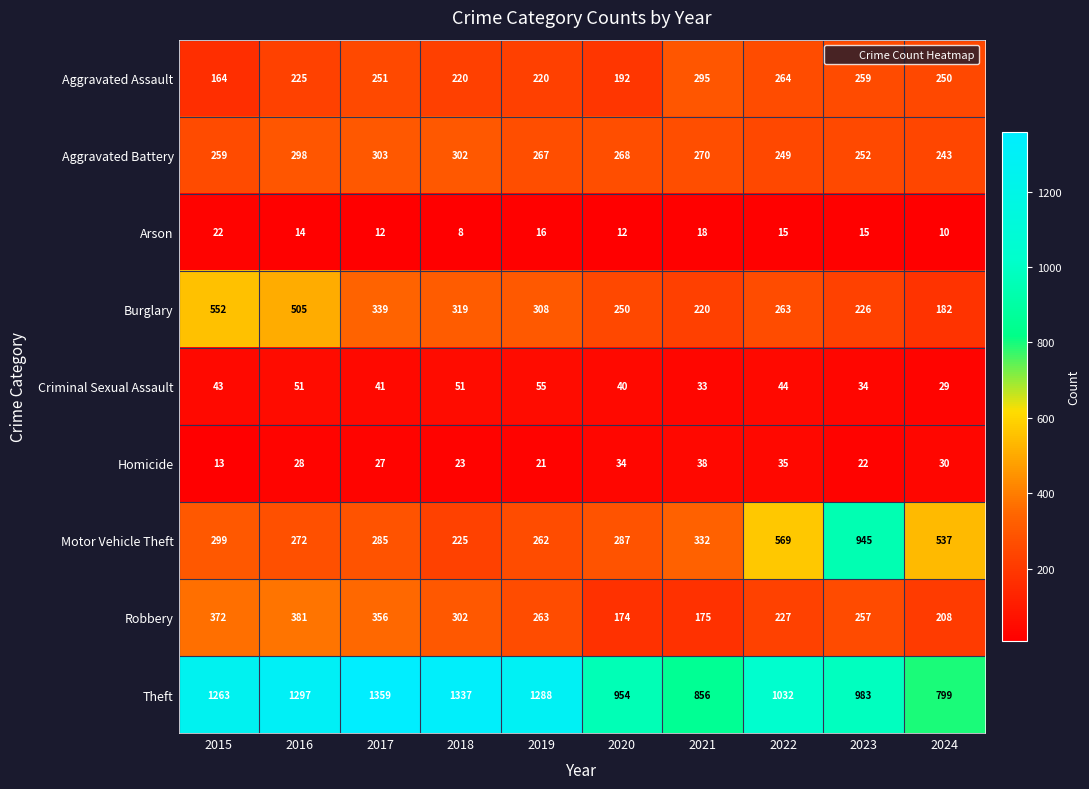

What is the sum of the Aggravated Assault values at 2019 and 2023?

479